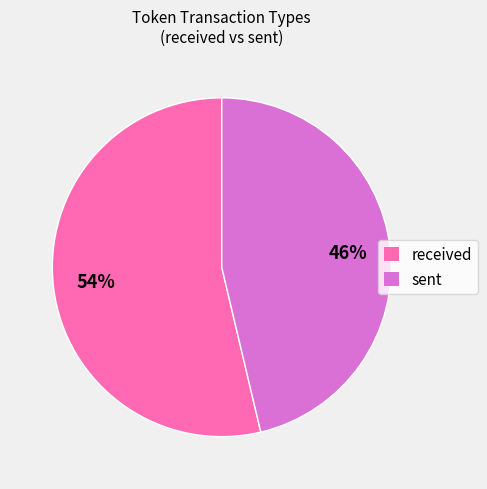

Which slice represents more than half of the pie?

received